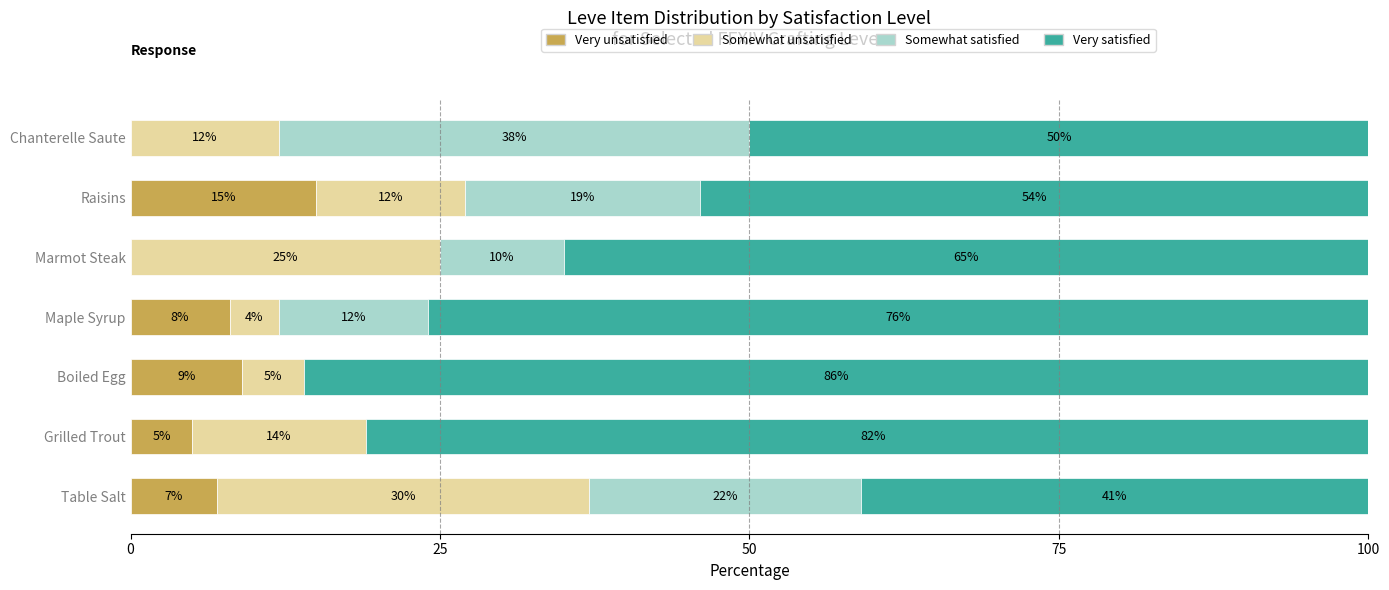

The Very unsatisfied series shows 15 at Raisins. True or false?

True